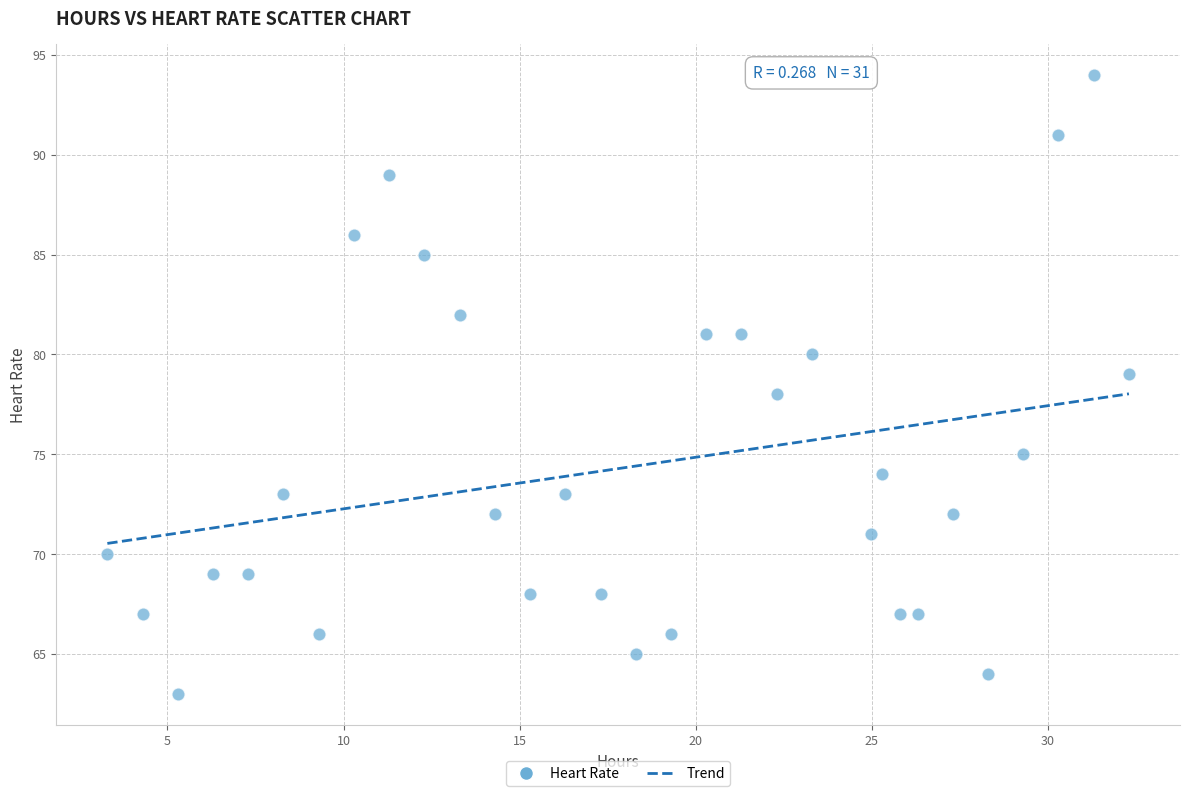

What is the range of Y values (max minus min)?

31